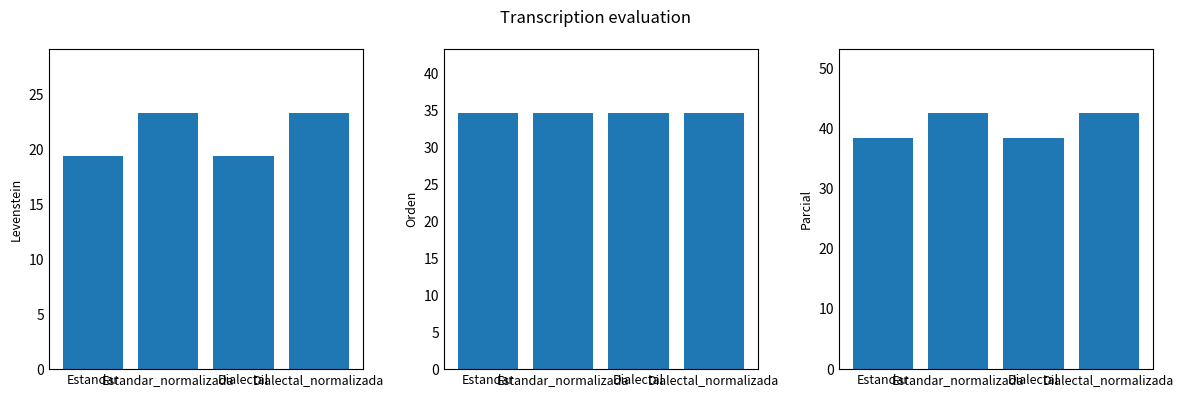

Which series changed the most between Estandar_normalizada and Dialectal?

Parcial